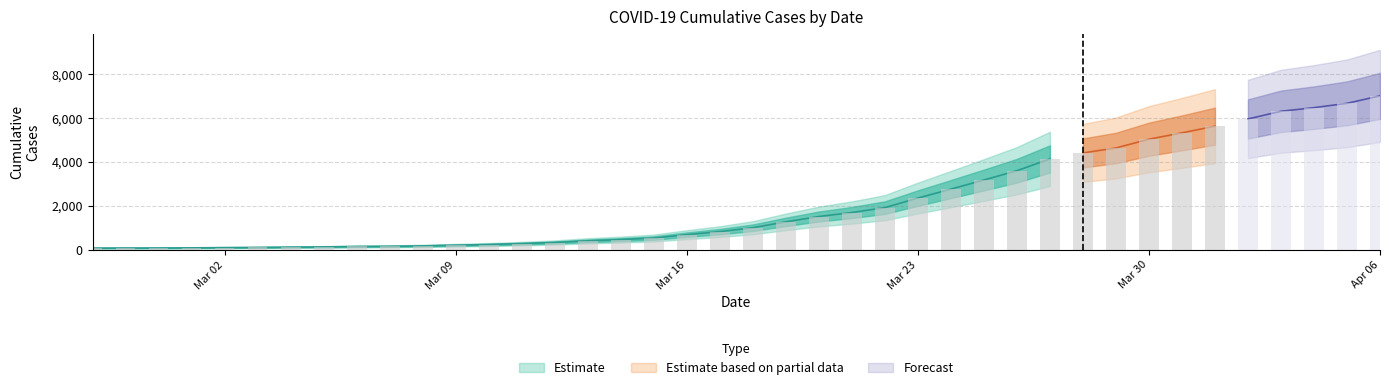

What is the ratio of the value at 2020-03-12 to the value at 2020-03-11?

1.2